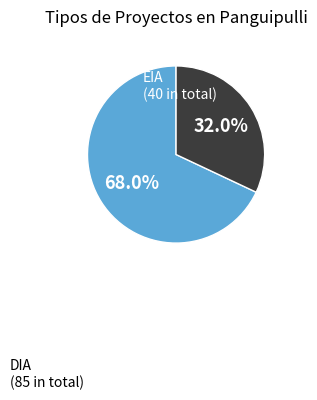

Count the number of slices in the pie.

2